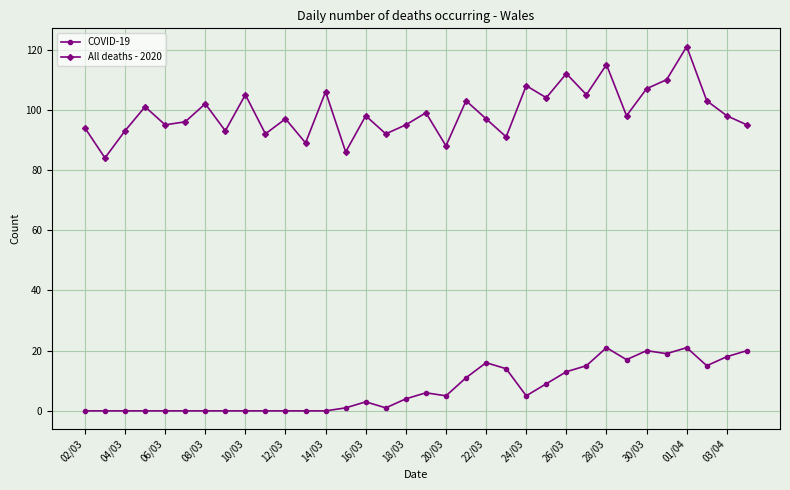

Does the chart have visible grid lines?

Yes